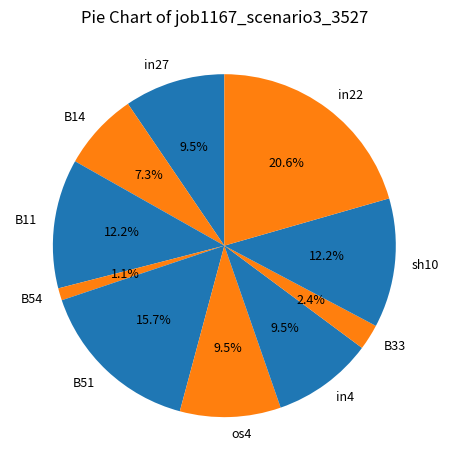

Which has a higher value, B11 or B54?

B11